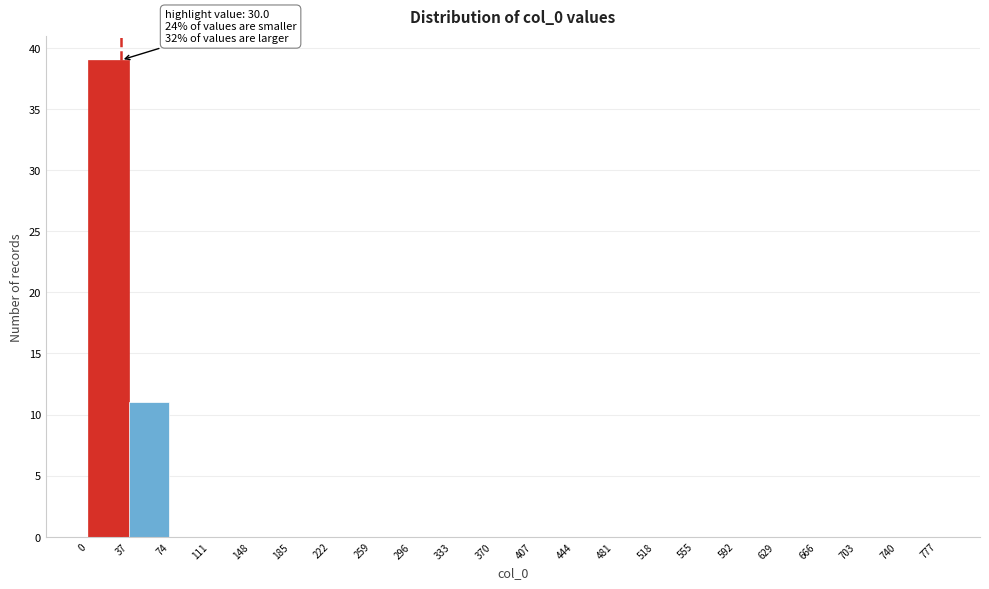

Which range on the x-axis has the tallest bar?

0 to 37